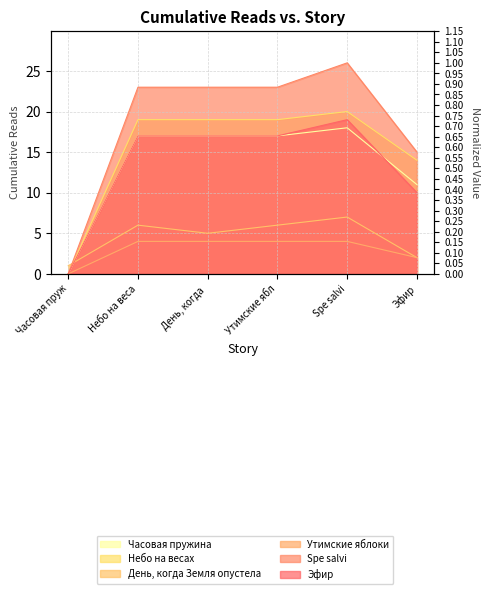

What are all the series names shown in the legend?

Часовая пружина, Небо на весах, День, когда Земля опустела, Утимские яблоки, Spe salvi, Эфир